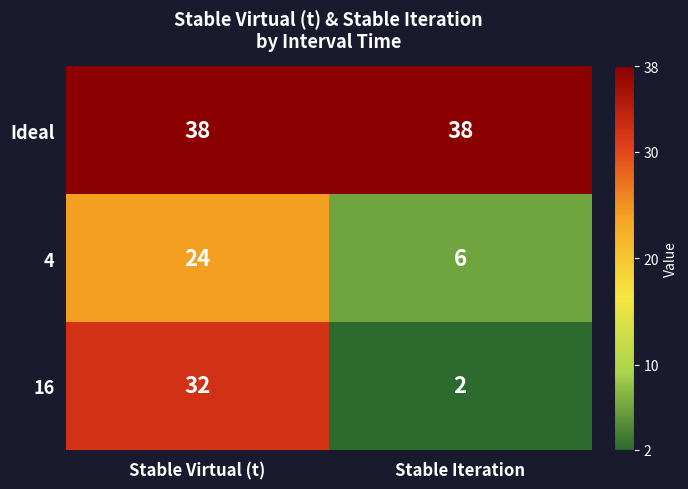

Reading left to right, extract all data points from this chart.

Ideal: Stable Virtual (t)=38	Stable Iteration=38
4: Stable Virtual (t)=24	Stable Iteration=6
16: Stable Virtual (t)=32	Stable Iteration=2